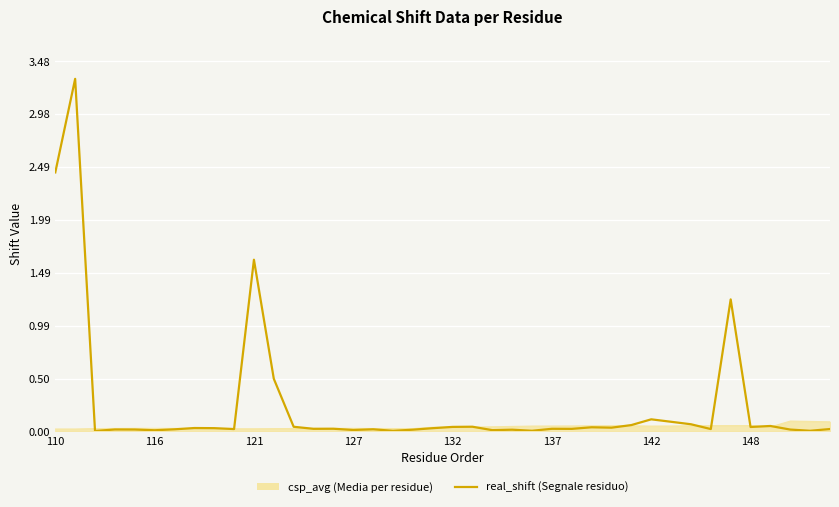

List the series in order of their peak value, lowest first.

csp_avg (Media per residue), real_shift (Segnale residuo)